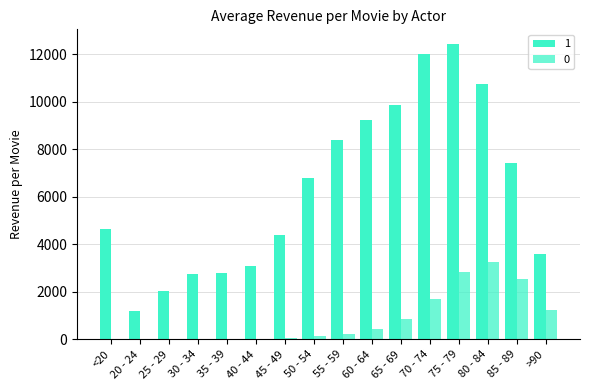

How many groups of bars are there?

16